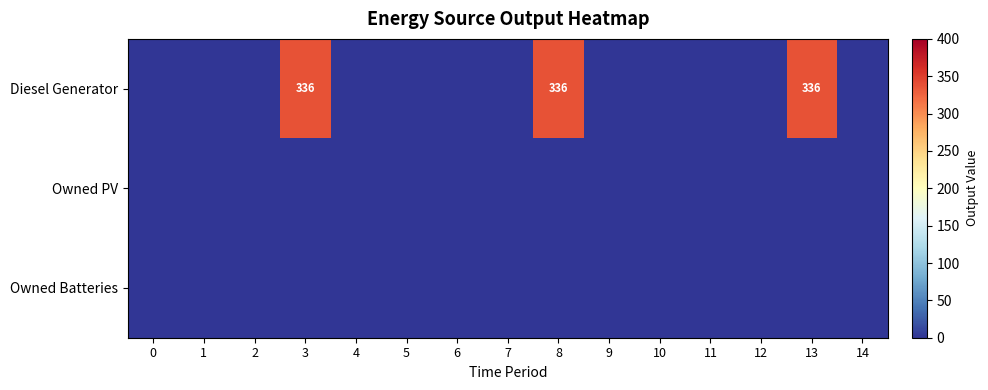

Is it true that Diesel Generator equals 336 at 8?

True